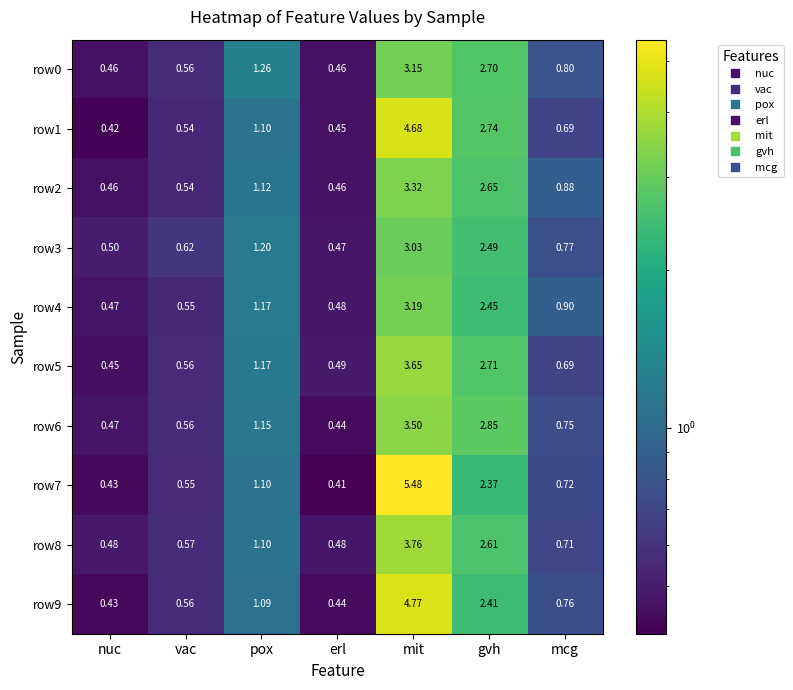

Which series changed the most between erl and mit?

row7